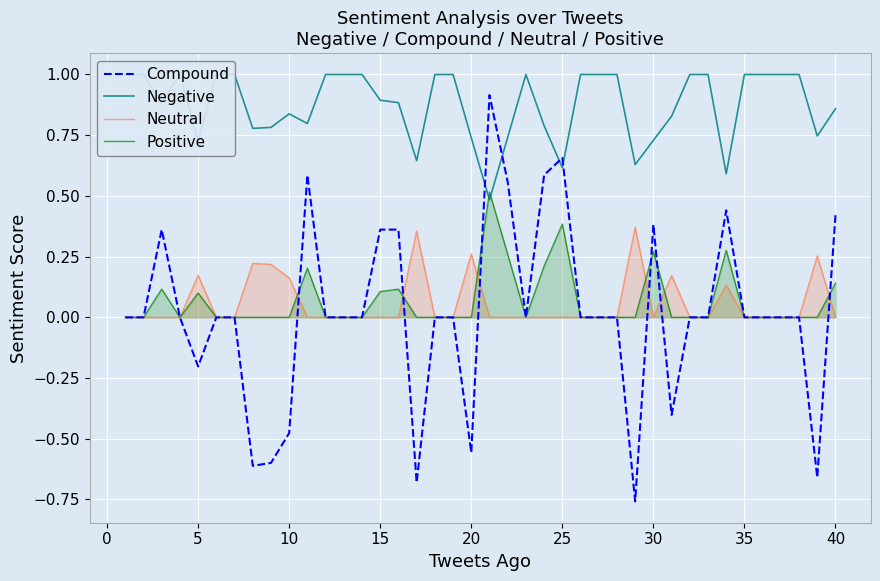

Count the Neutral values in the range 0 to 1.

40